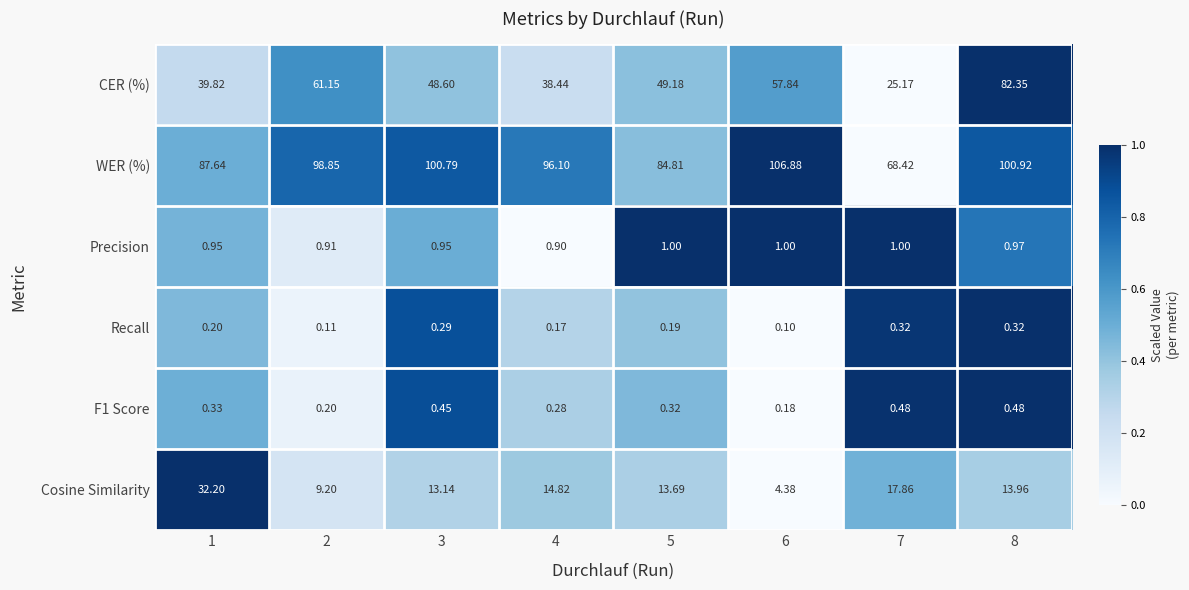

Which series has the widest spread of values?

CER (%)